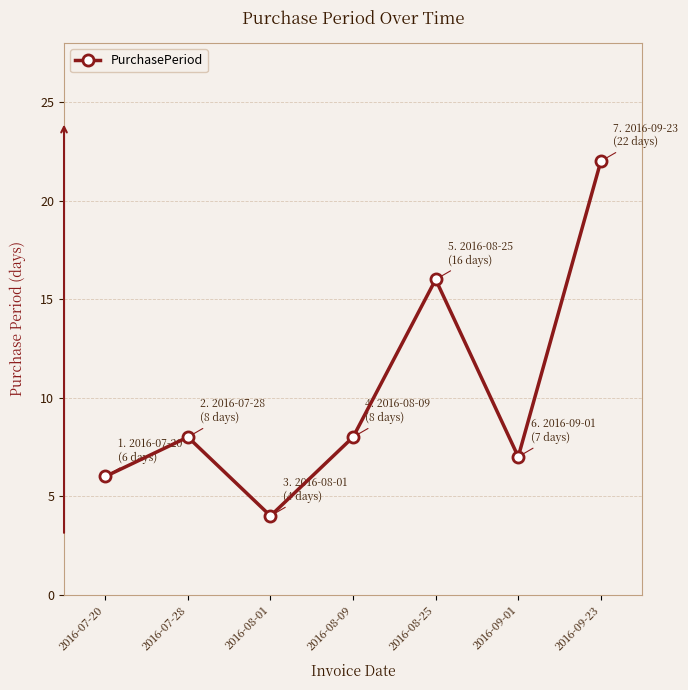

What is the difference between the maximum and minimum values?

18